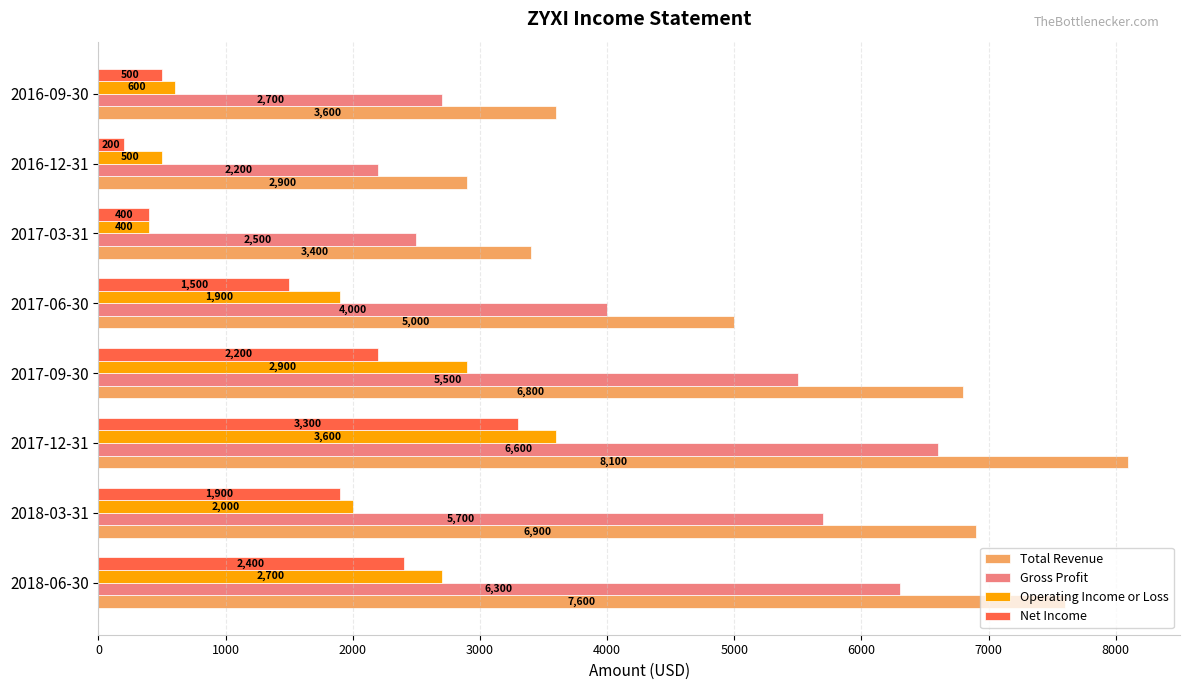

Which series has the largest total across all categories?

Total Revenue